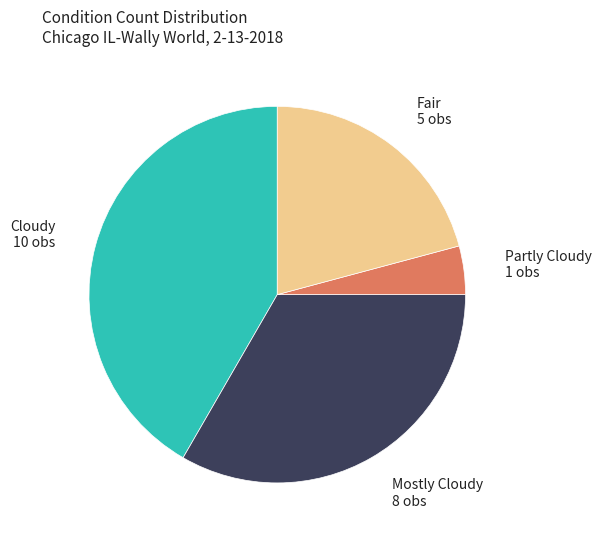

Combined, do Mostly Cloudy and Cloudy account for over 50%?

Yes